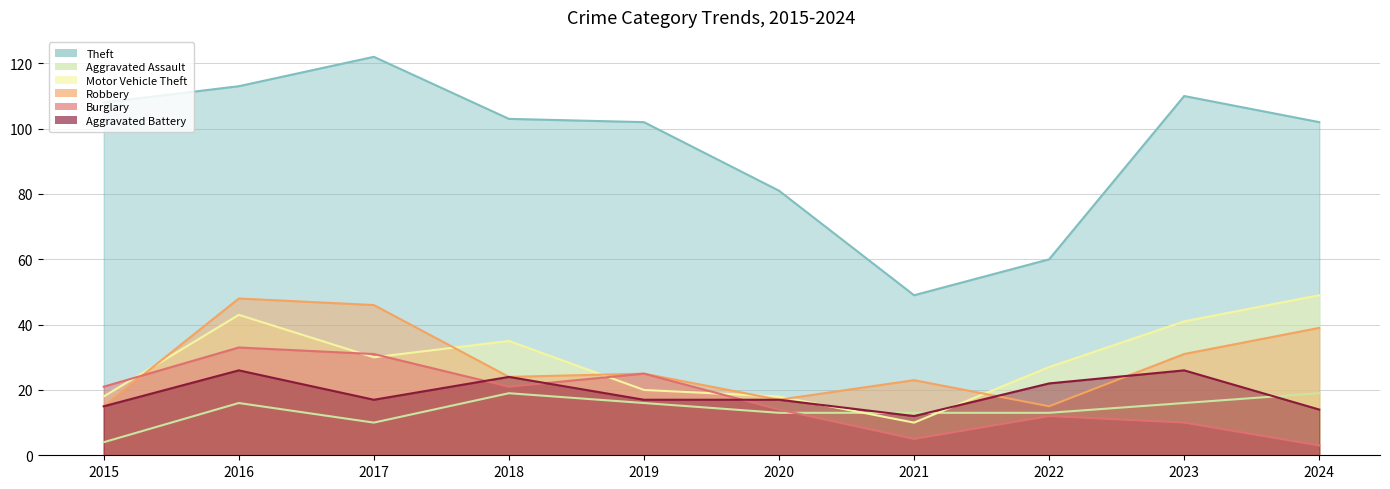

Does the chart have visible grid lines?

Yes